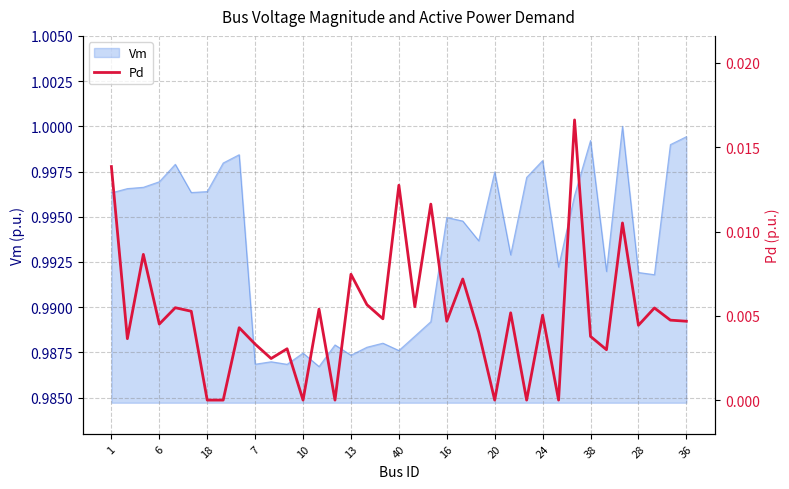

The value of Vm at 7 is 0.3. True or false?

False